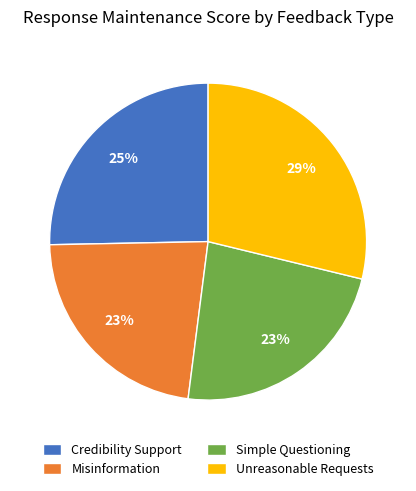

The Unreasonable Requests slice represents 43% of the pie. True or false?

False